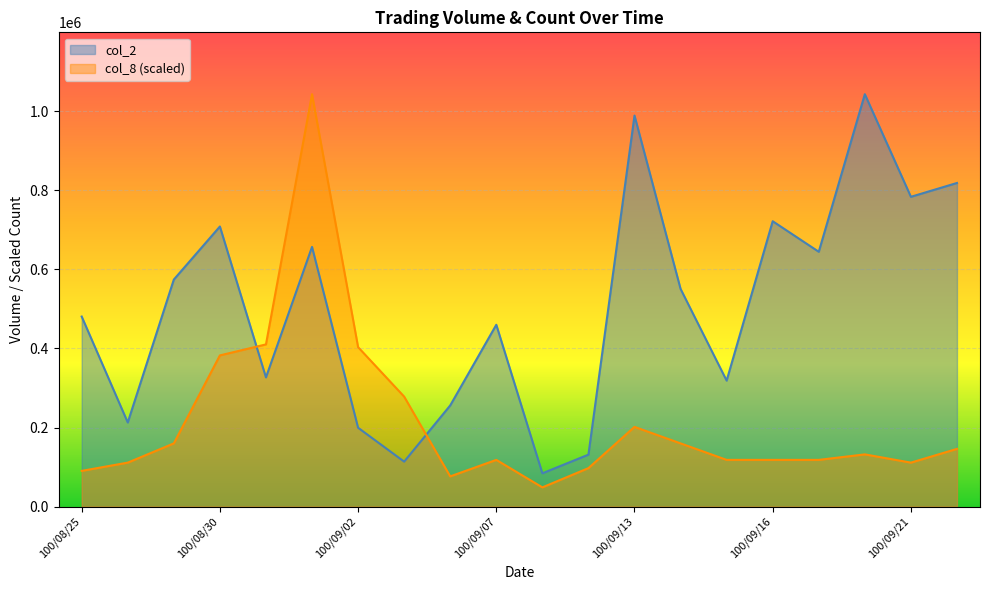

Which series has the largest total across all categories?

col_2